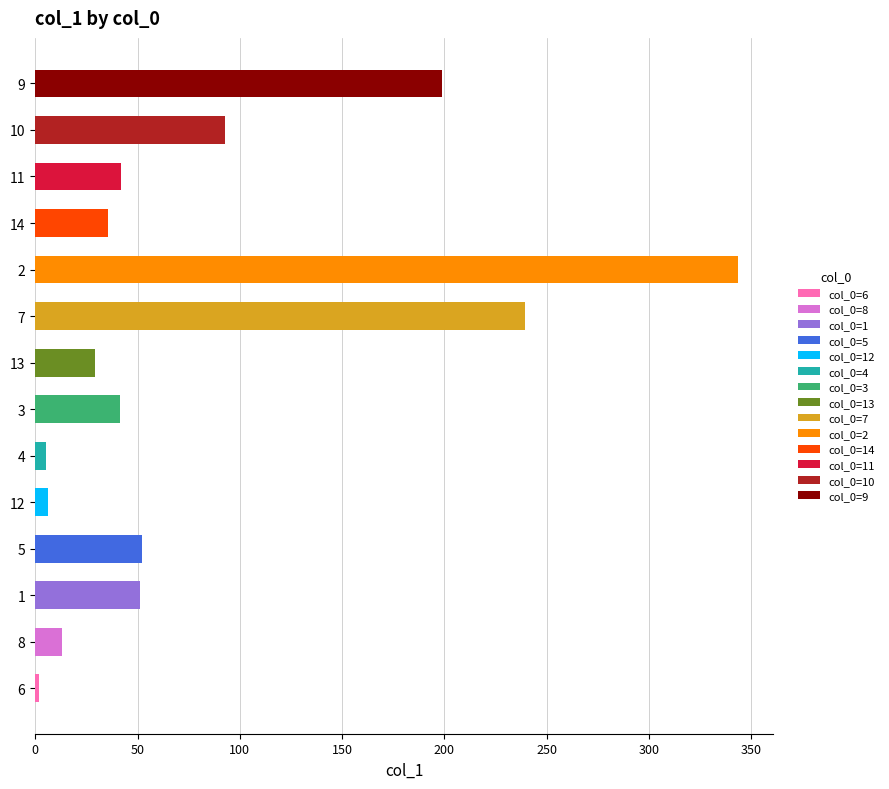

Are the bars horizontal?

Yes